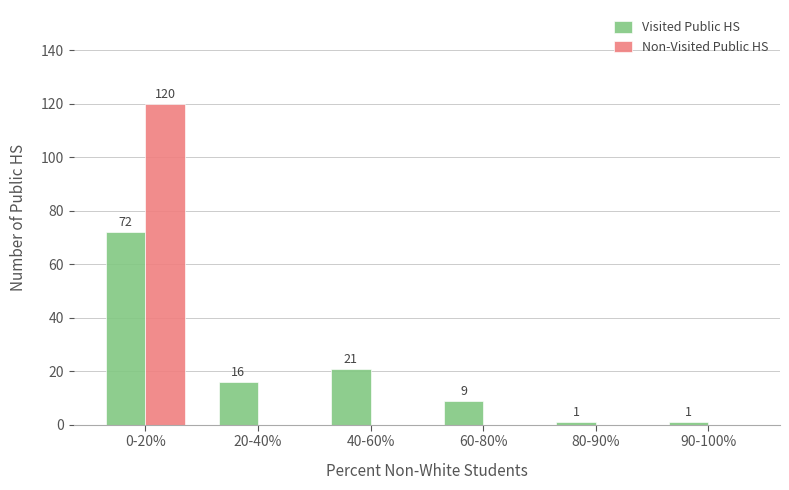

Reading right to left, transcribe all the data shown in this chart.

Visited Public HS: 90-100%=1	80-90%=1	60-80%=9	40-60%=21	20-40%=16	0-20%=72
Non-Visited Public HS: 90-100%=0	80-90%=0	60-80%=0	40-60%=0	20-40%=0	0-20%=120